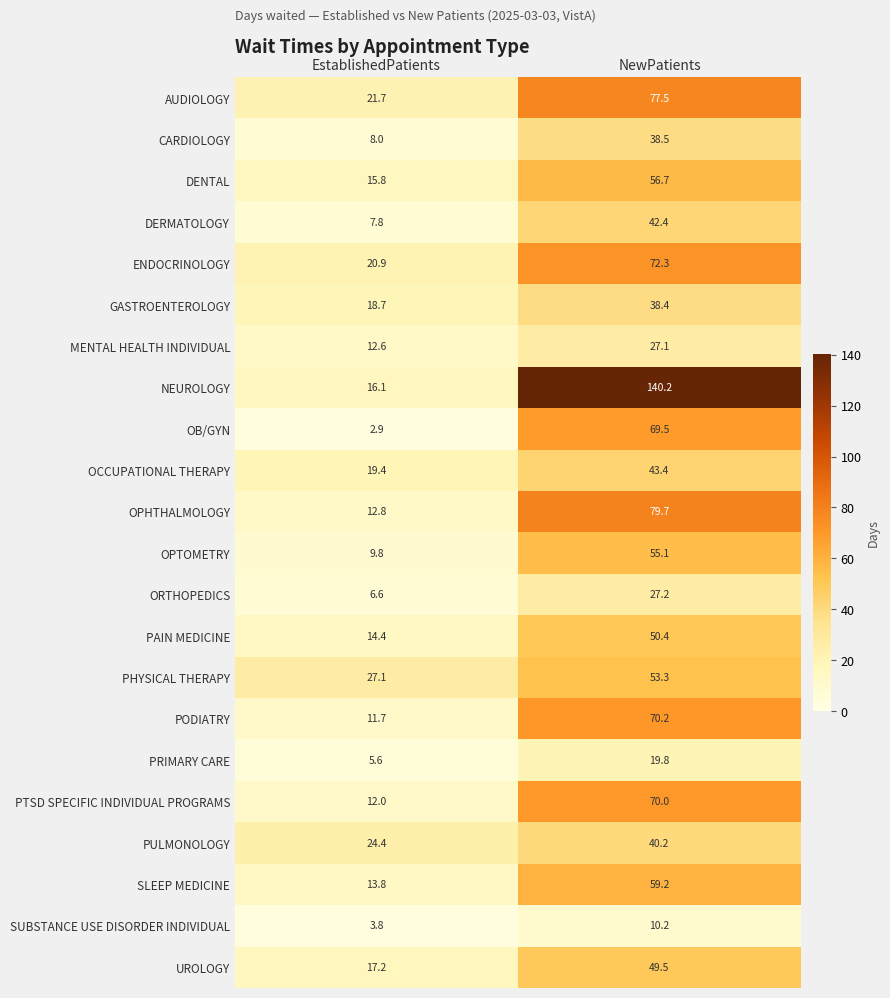

How many values in the ORTHOPEDICS series exceed 27?

1